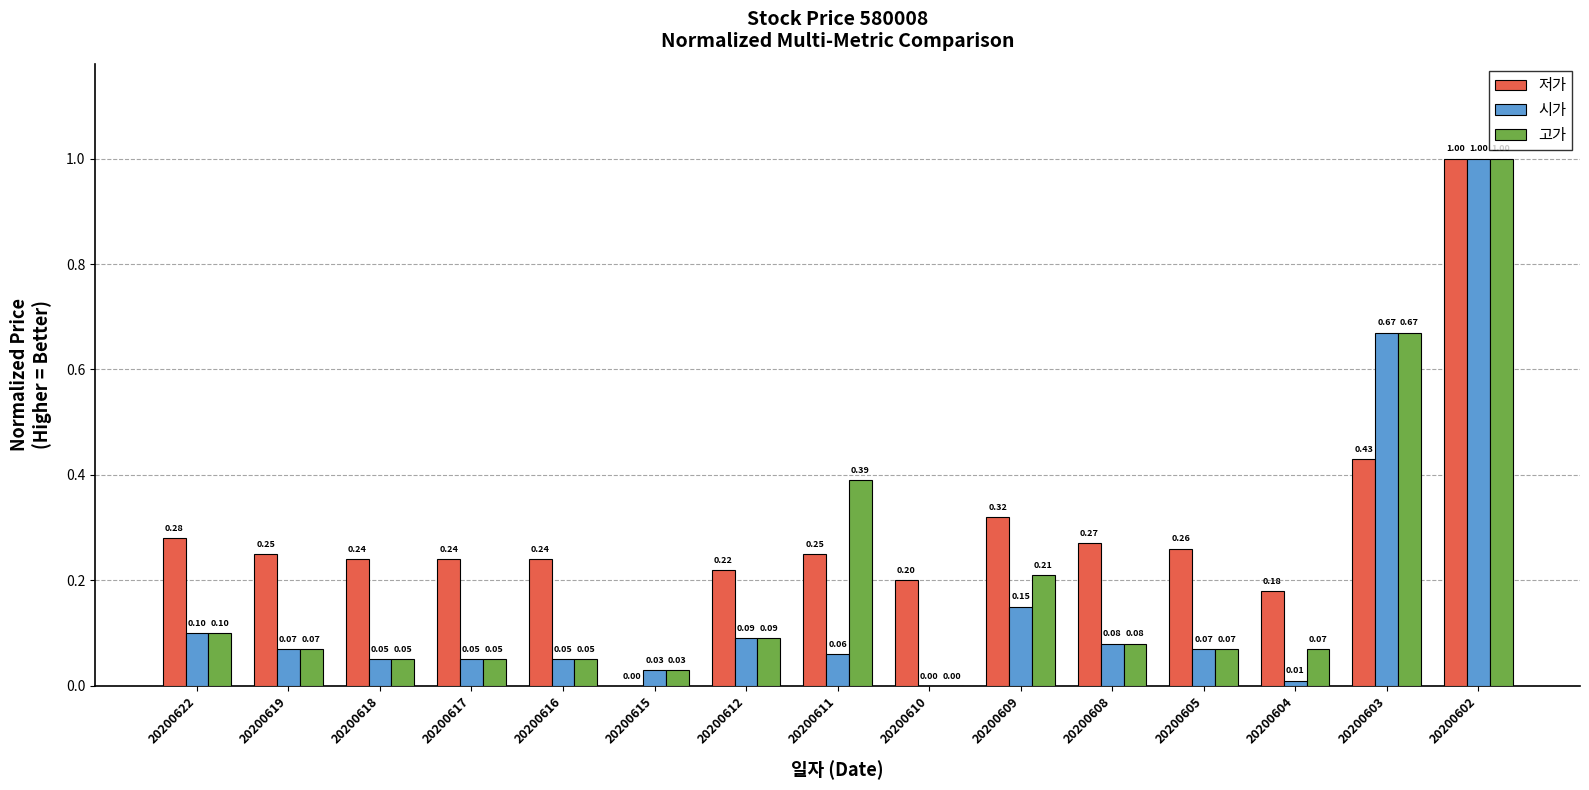

What is the average value of the 시가 series?

0.2